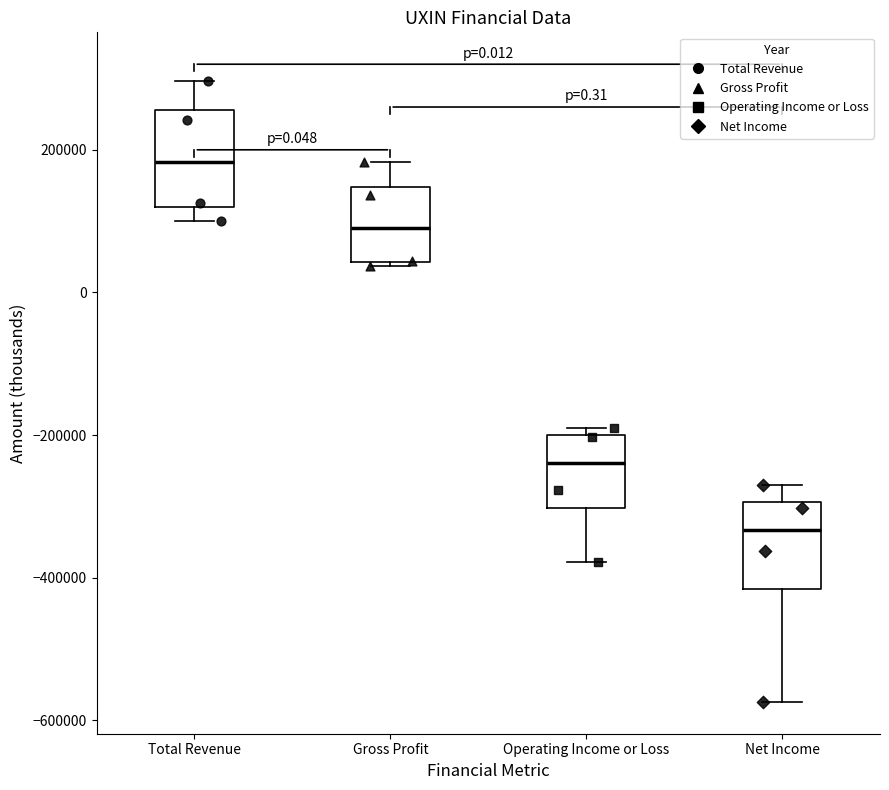

Which box's median line is the lowest?

Net Income